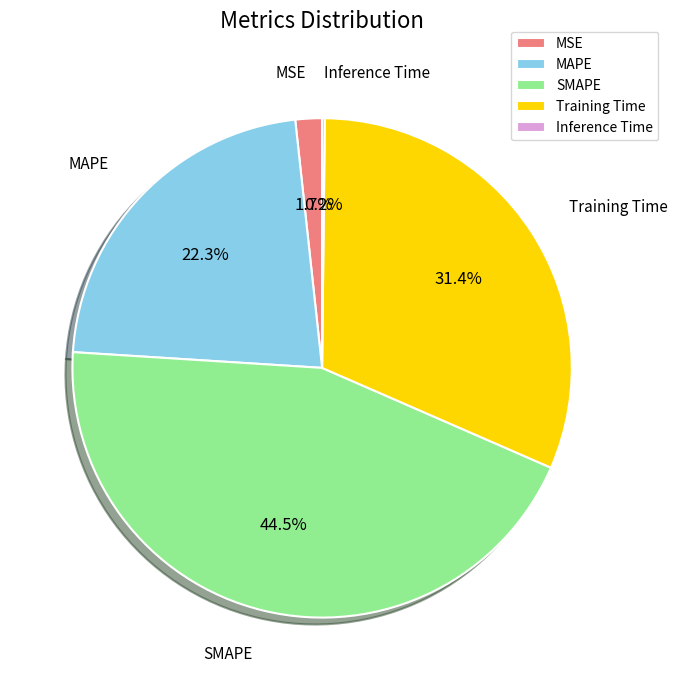

To the nearest percent, what is the difference between the largest and smallest slice percentages?

44%